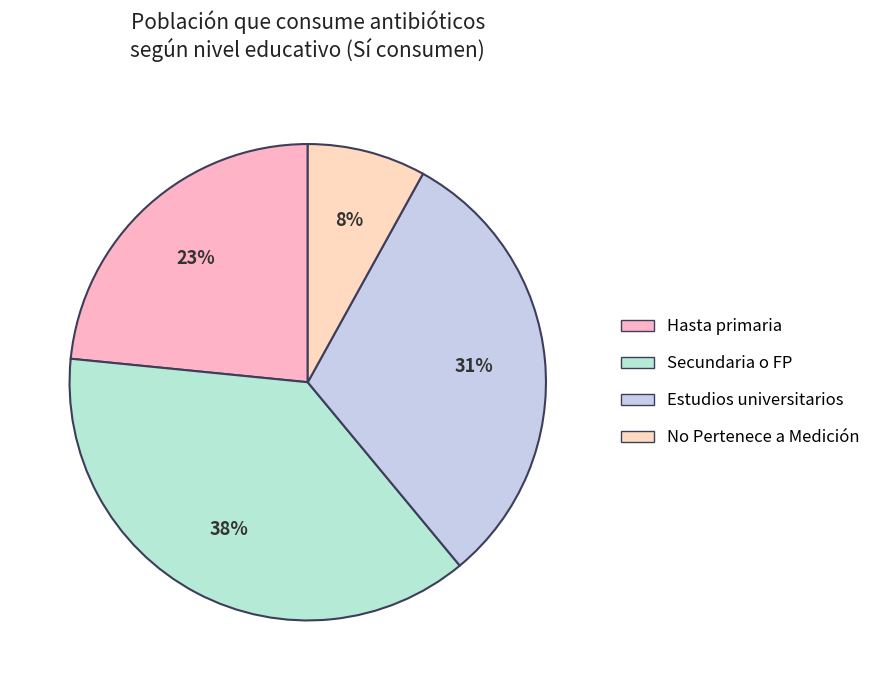

Which slice is the smallest?

No Pertenece - Sí